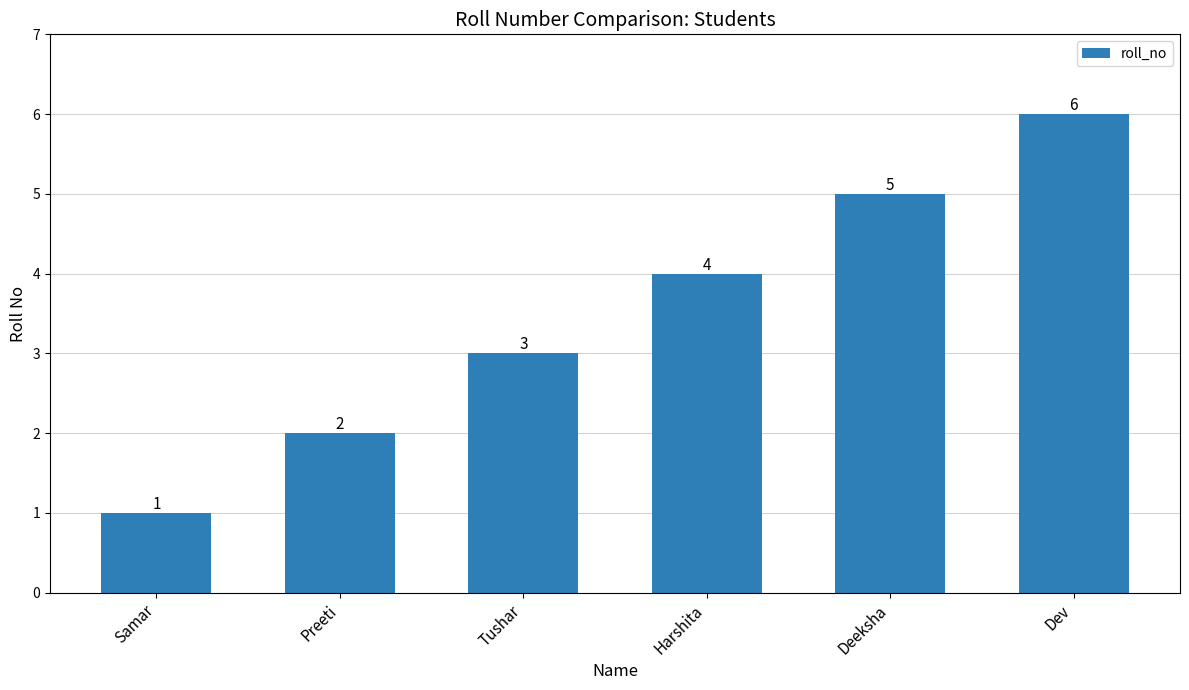

List the labels in order of value, smallest first.

Samar, Preeti, Tushar, Harshita, Deeksha, Dev